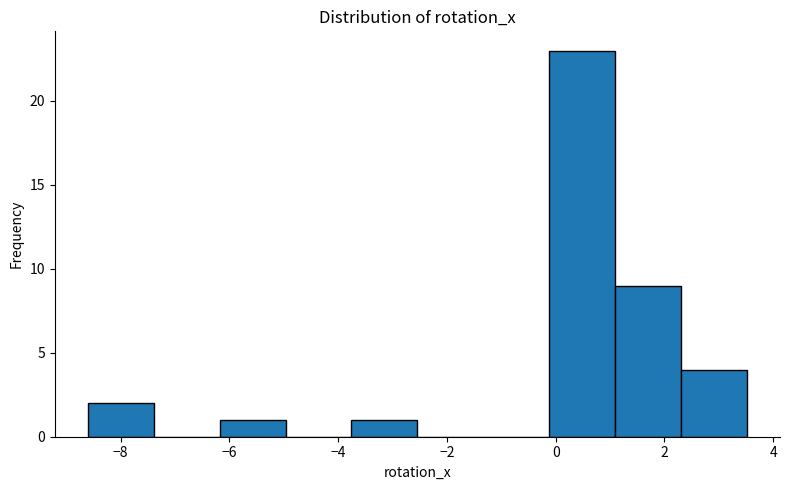

How tall is the bar that spans -0.2 to 1.0 on the x-axis? Neither the bar edges nor the heights are printed on the chart, so give them approximately, as read against the axes.

23